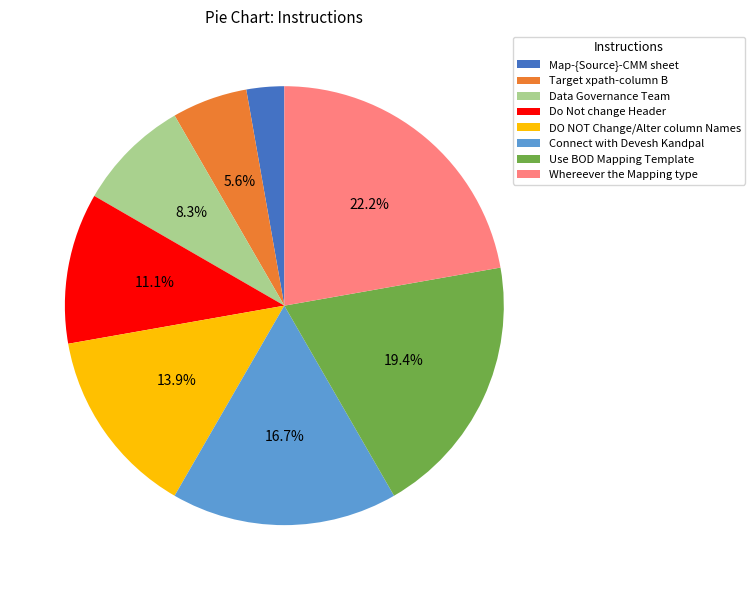

To the nearest percent, what portion does Whereever the Mapping type represent?

22%